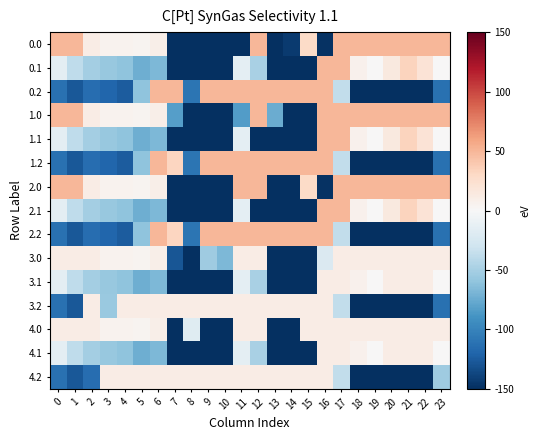

Rank the series at 2 from highest to lowest value.

0.0, 1.0, 2.0, 3.0, 3.2, 4.0, 0.1, 1.1, 2.1, 3.1, 4.1, 0.2, 1.2, 2.2, 4.2